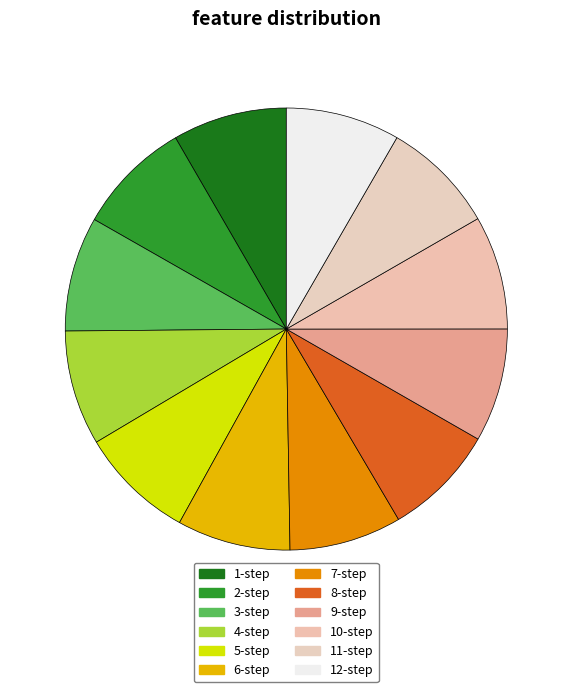

Rank the categories by value from highest to lowest.

5-step, 4-step, 2-step, 3-step, 1-step, 12-step, 11-step, 10-step, 9-step, 6-step, 8-step, 7-step